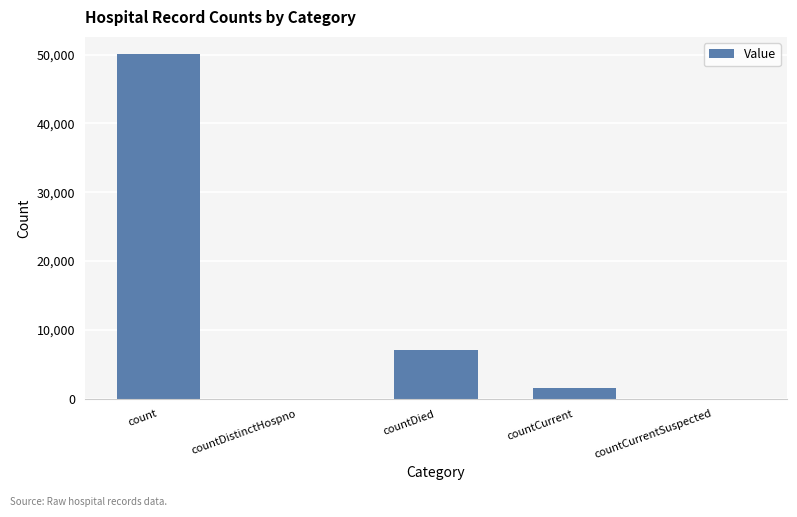

Reading left to right, list all the values displayed in this chart.

count=50060	countDistinctHospno=0	countDied=7067	countCurrent=1630	countCurrentSuspected=0